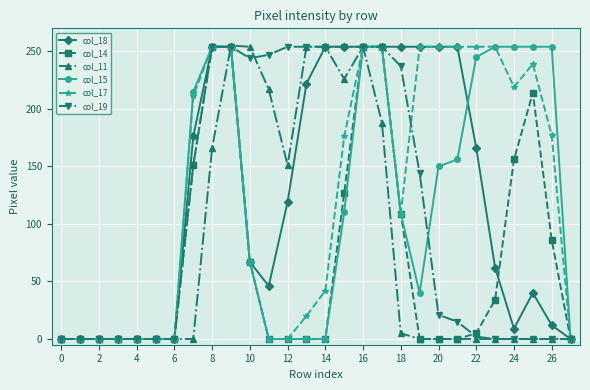

At how many categories does at least one series exceed 163?

20